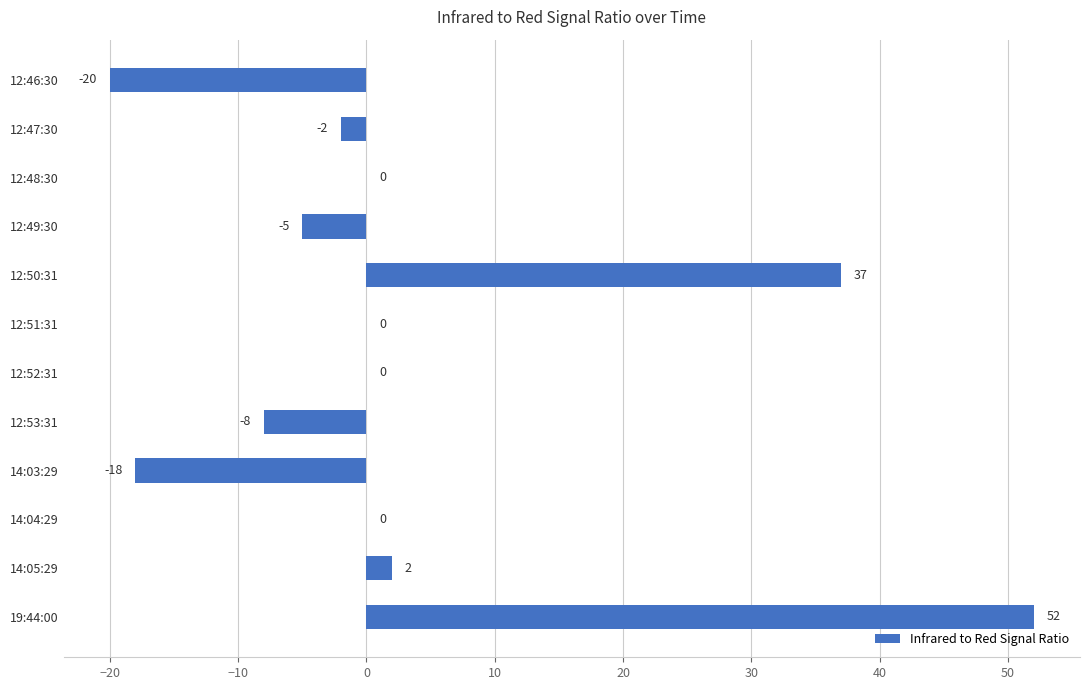

What is the sum of all values?

38